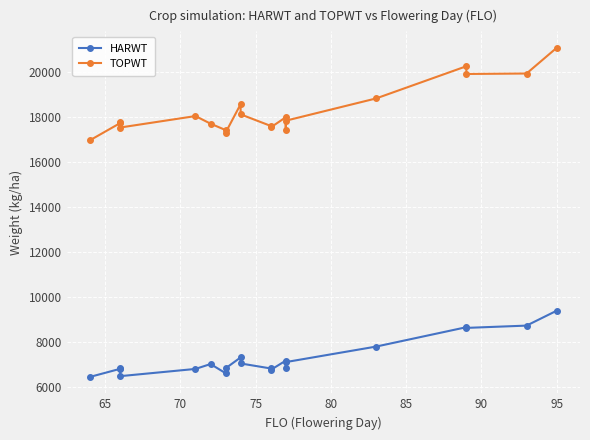

The TOPWT series shows 25623 at 14. True or false?

False